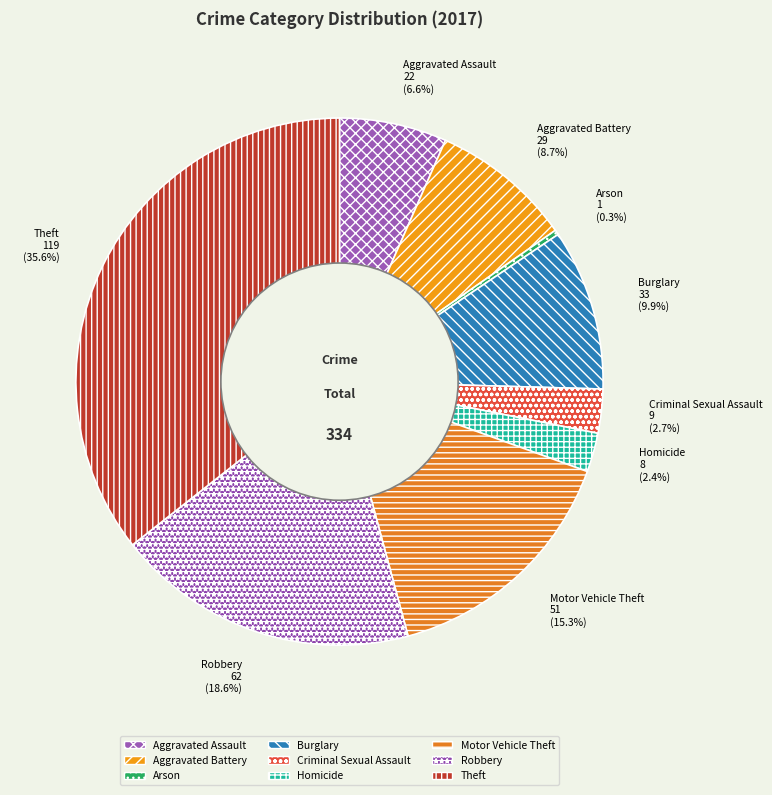

Is there a majority slice in this chart?

No